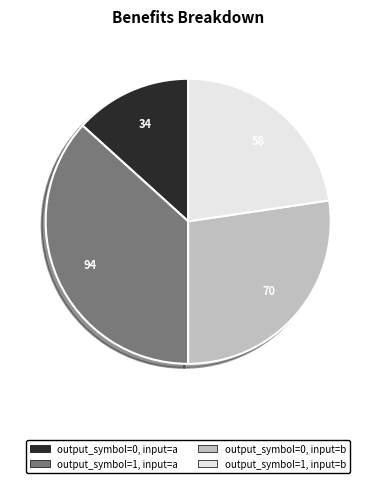

Between output_symbol=0, input=b and output_symbol=0, input=a, which is larger?

output_symbol=0, input=b